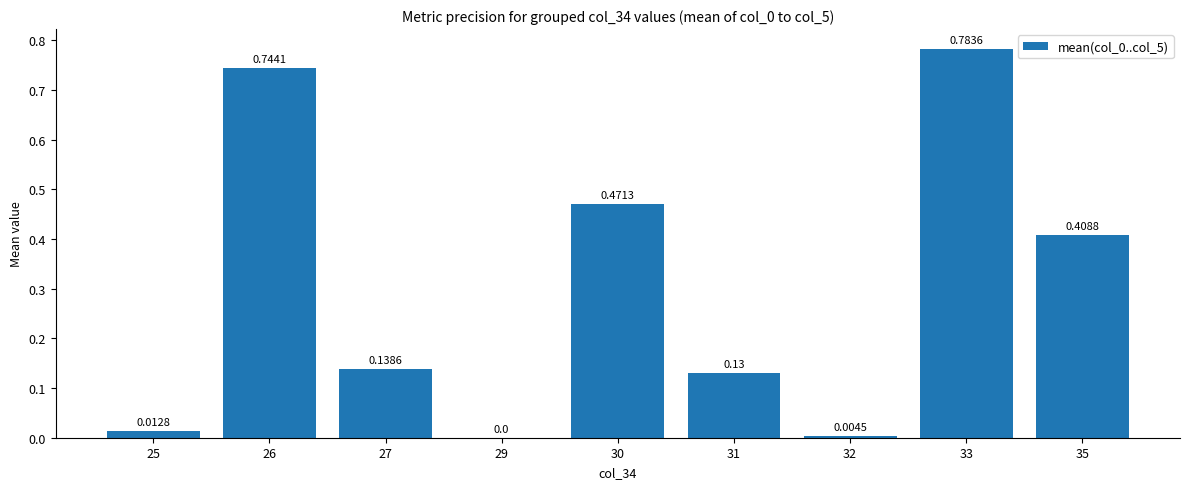

Between 31 and 32, which is larger?

31